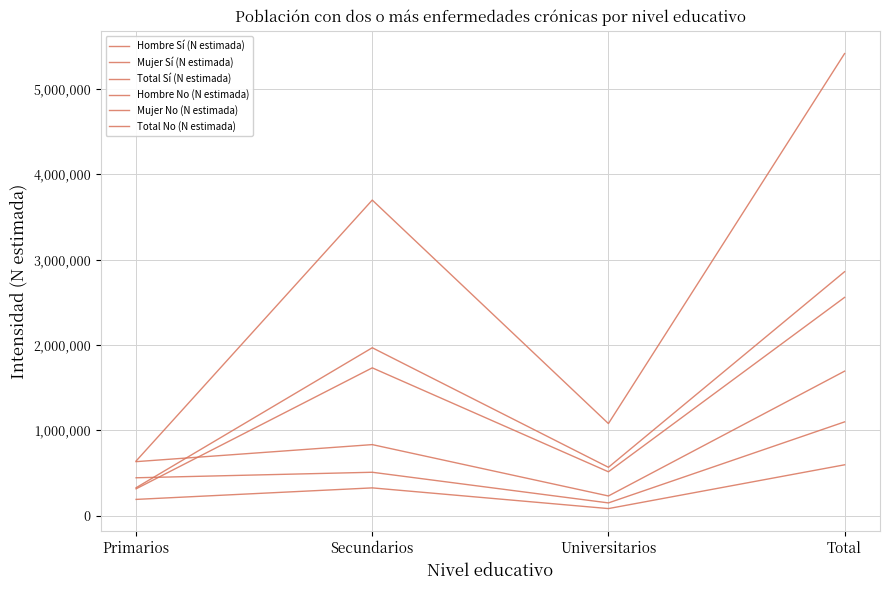

List the labels in order of Total No (N estimada) value, largest first.

Total, Secundarios, Universitarios, Primarios